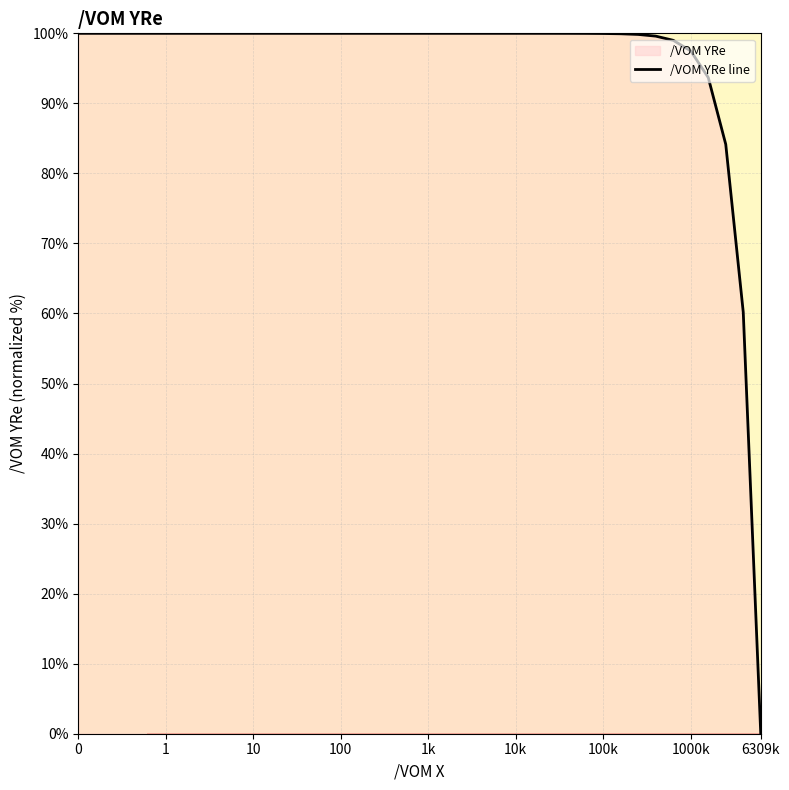

What is the difference between the maximum and minimum values?

100.0